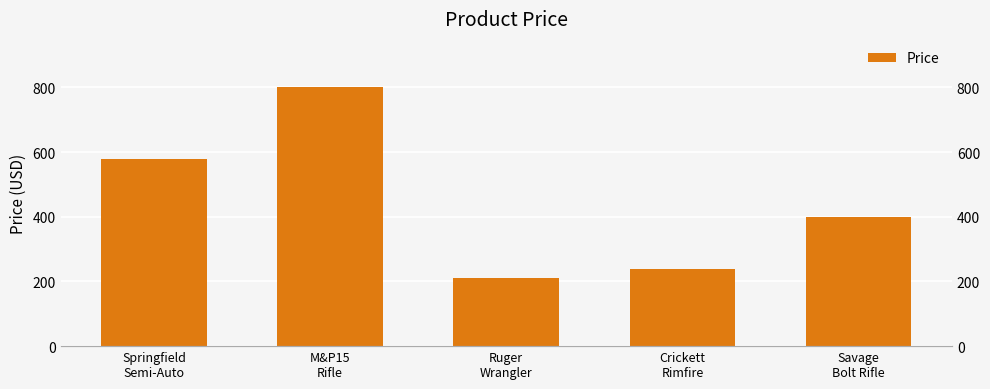

What is the average value?

446.0